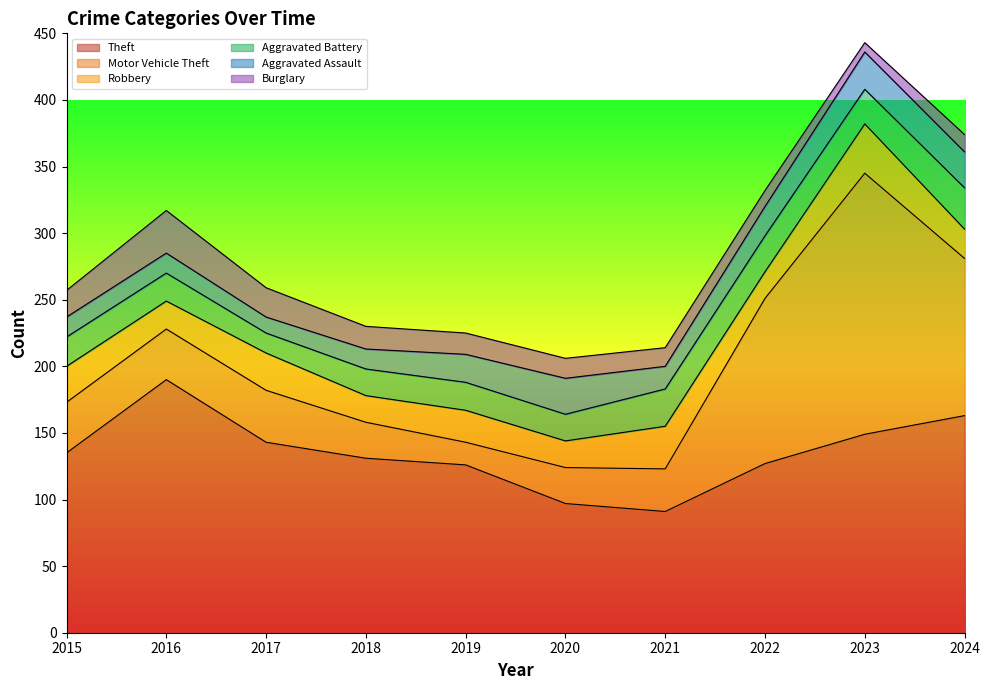

Is the value of Burglary at 2024 greater than the value of Aggravated Battery at 2017?

No